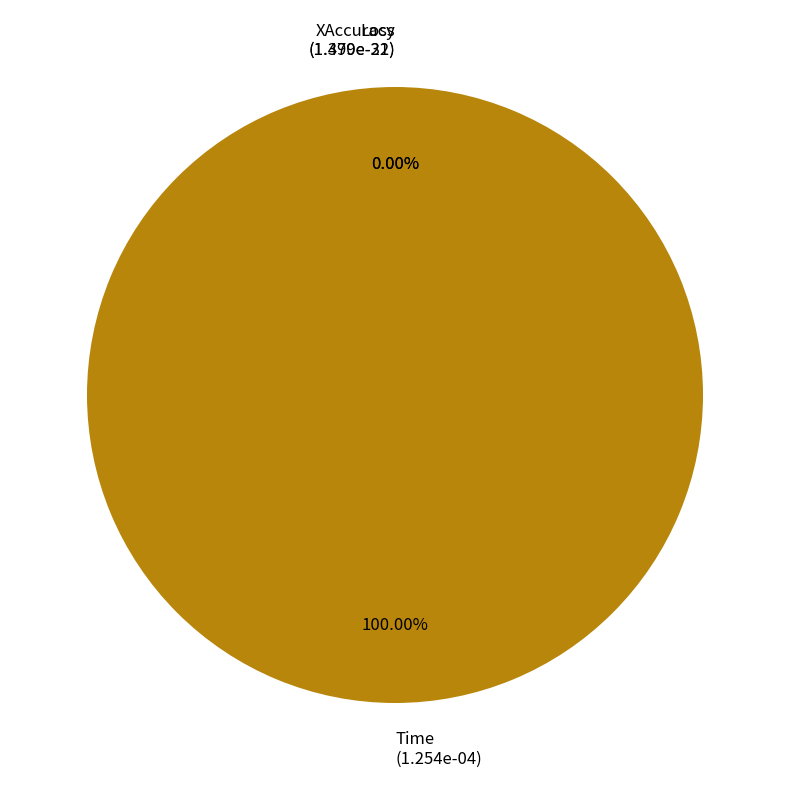

To the nearest percent, what percentage of the pie is Time?

100%